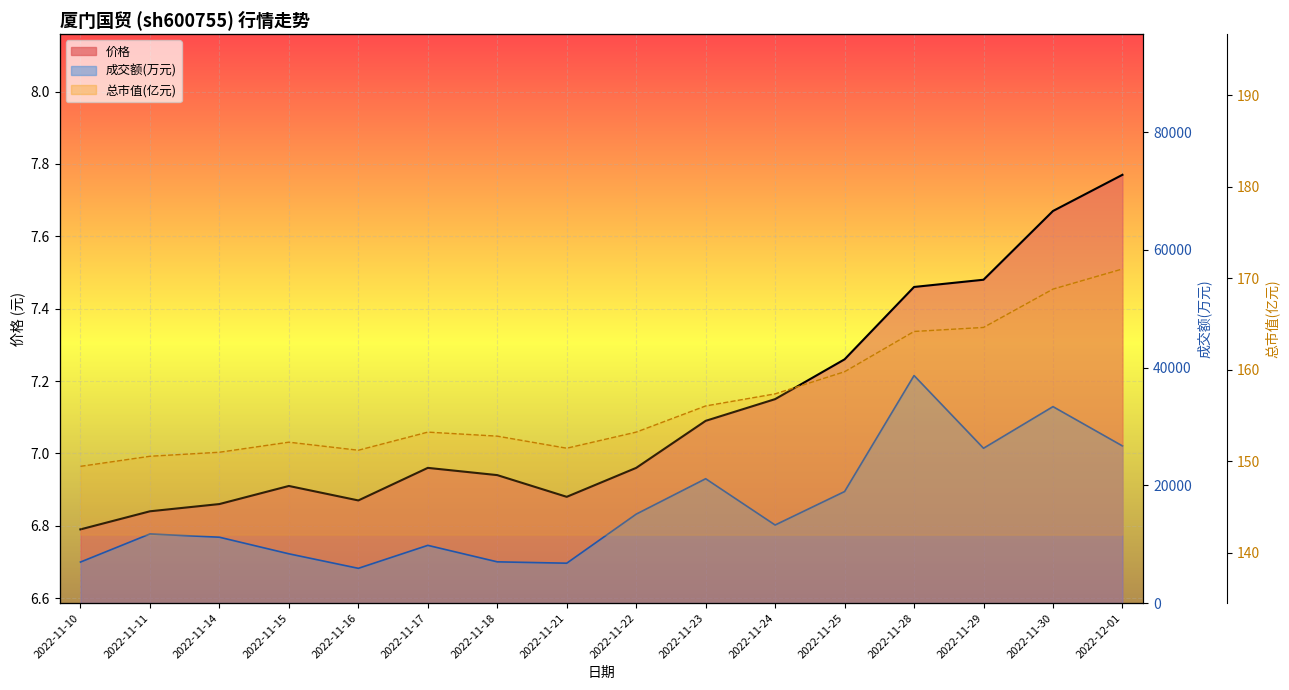

The 成交额(万元) series shows 15288.3 at 2022-11-14. True or false?

False